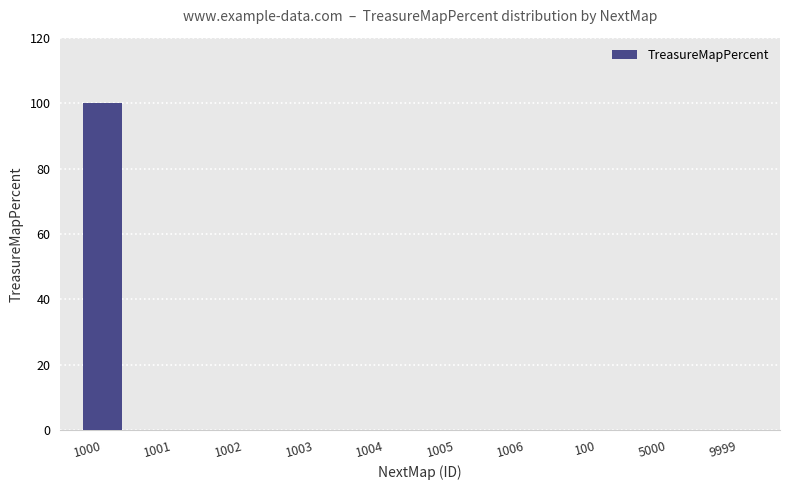

Reading right to left, transcribe all the data shown in this chart.

0	0	0	0	0	0	0	0	0	100